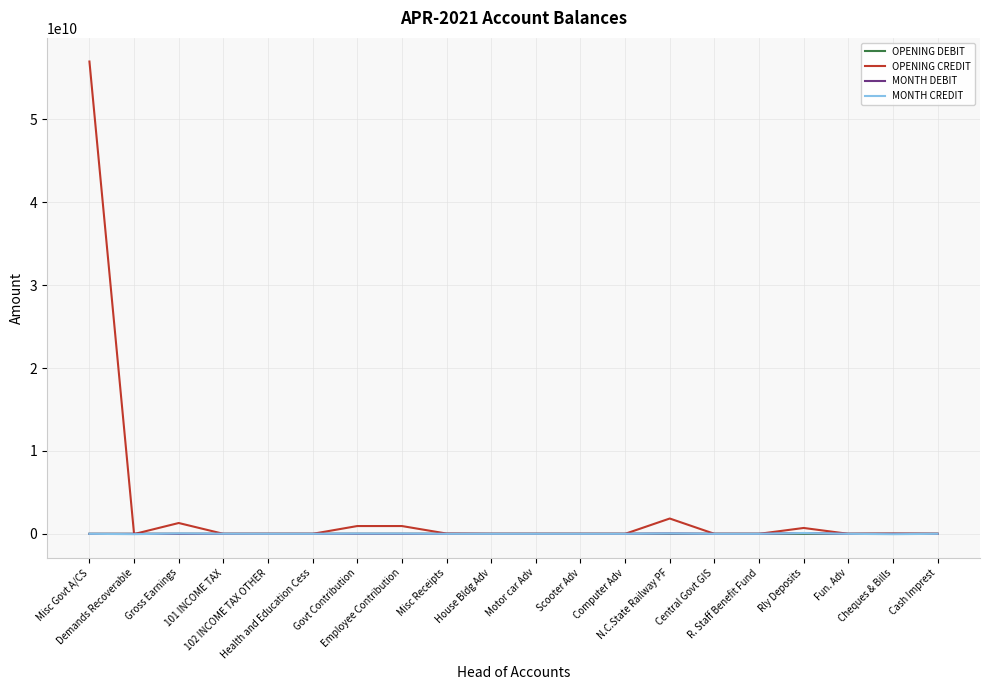

Which series has the widest spread of values?

OPENING CREDIT